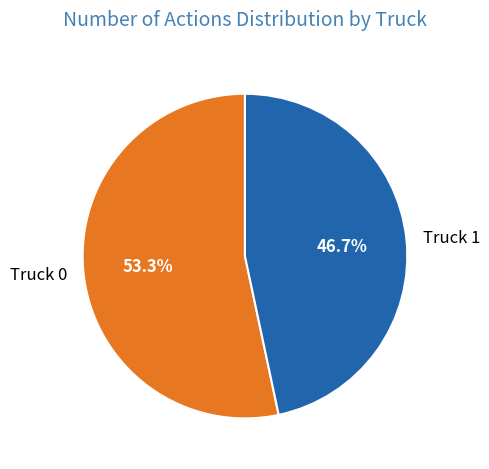

To the nearest percent, what portion does Truck 0 represent?

53%